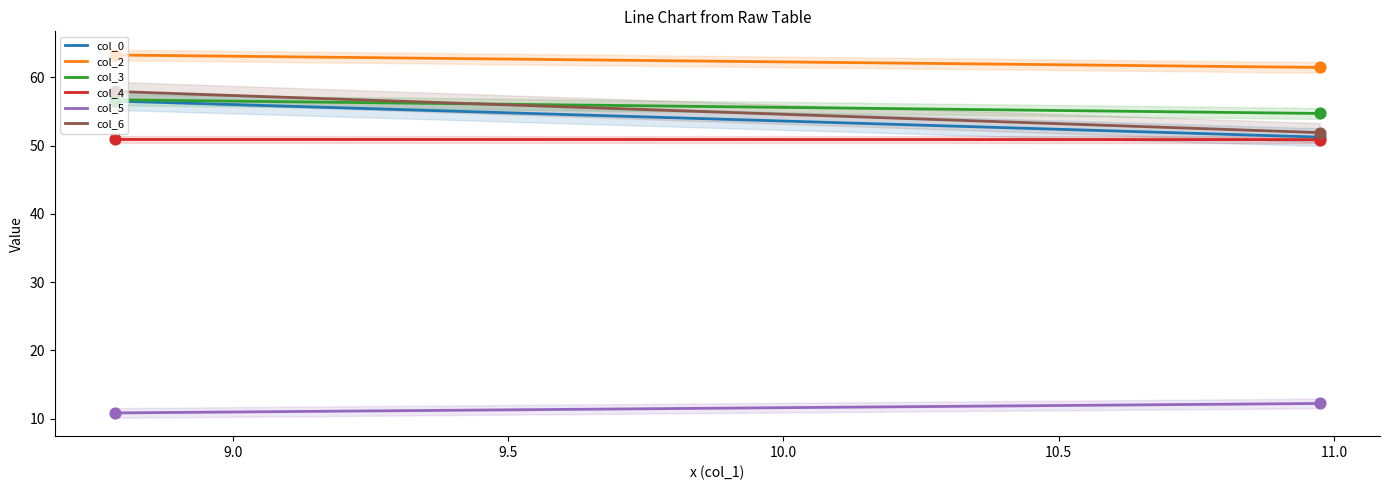

Which series has the largest total across all categories?

col_2